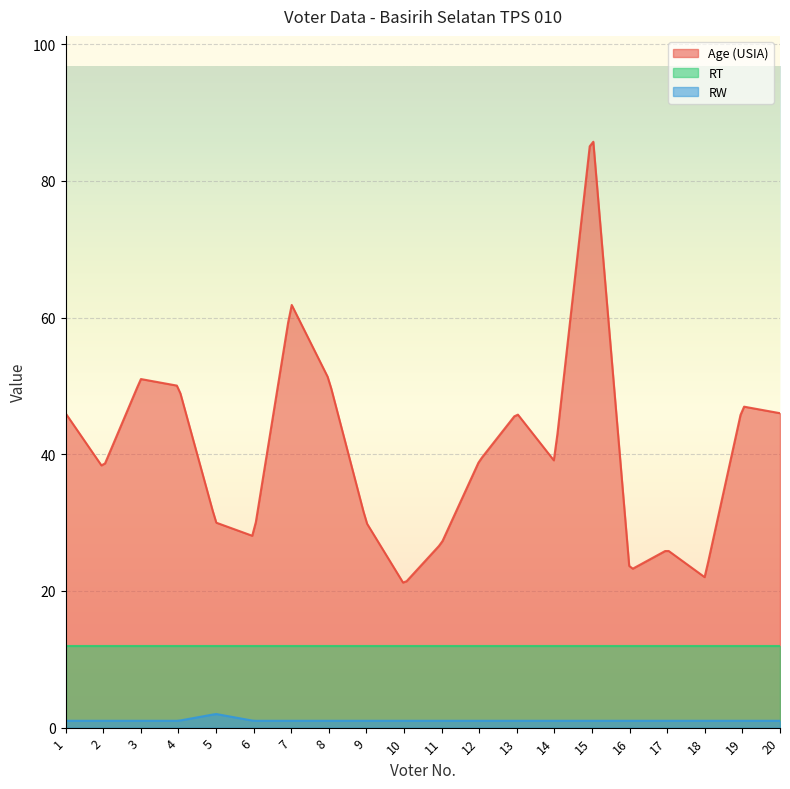

True or false: Age (USIA) and RW intersect in this chart.

False